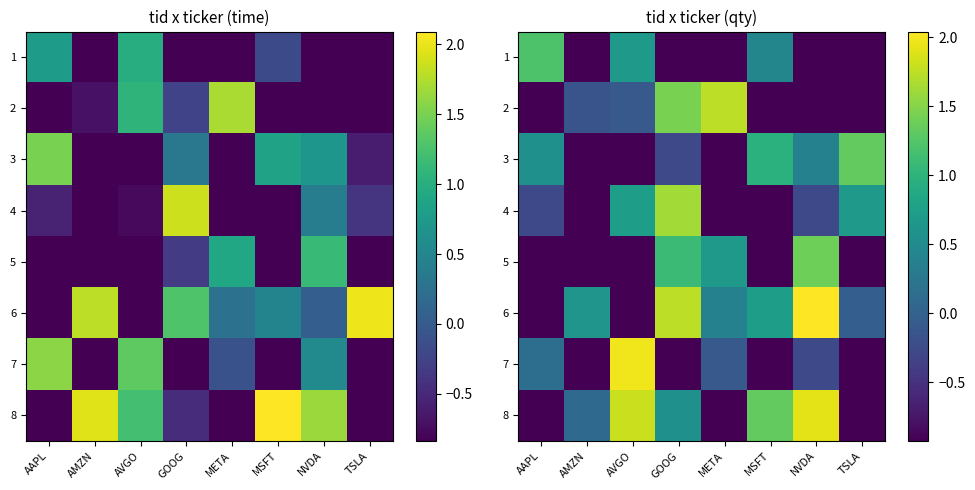

Which category has the highest value in the 4 series?

GOOG